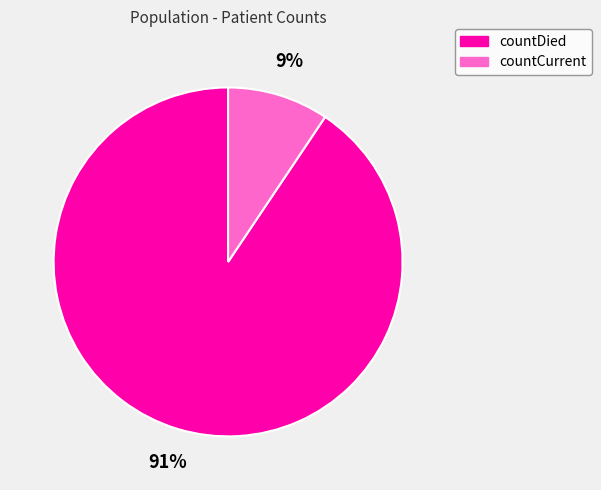

The countDied slice represents 99% of the pie. True or false?

False